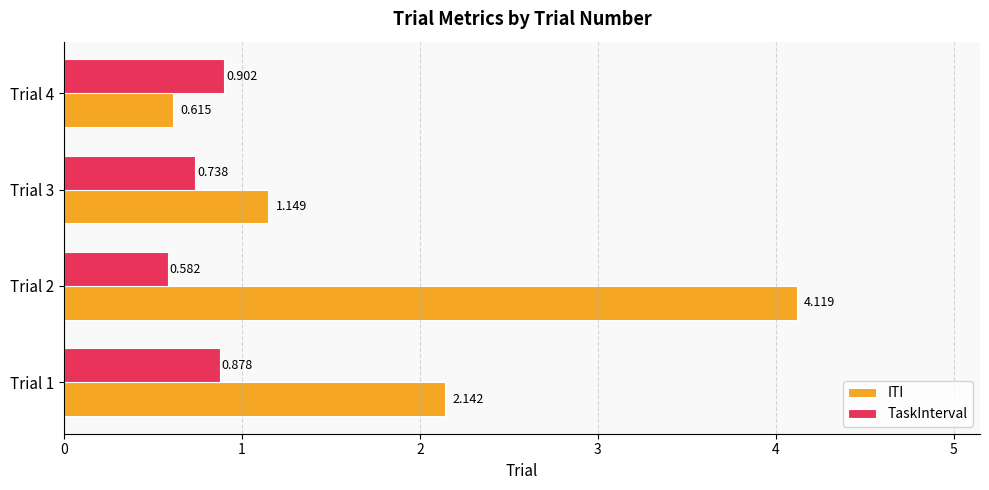

Which series changed the most between Trial 1 and Trial 3?

ITI